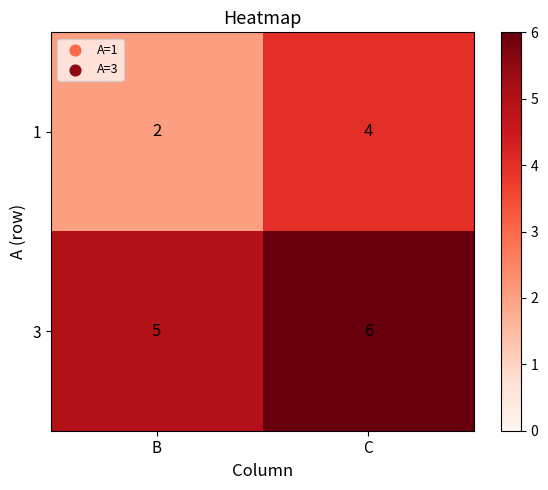

At how many categories does at least one series exceed 2?

2